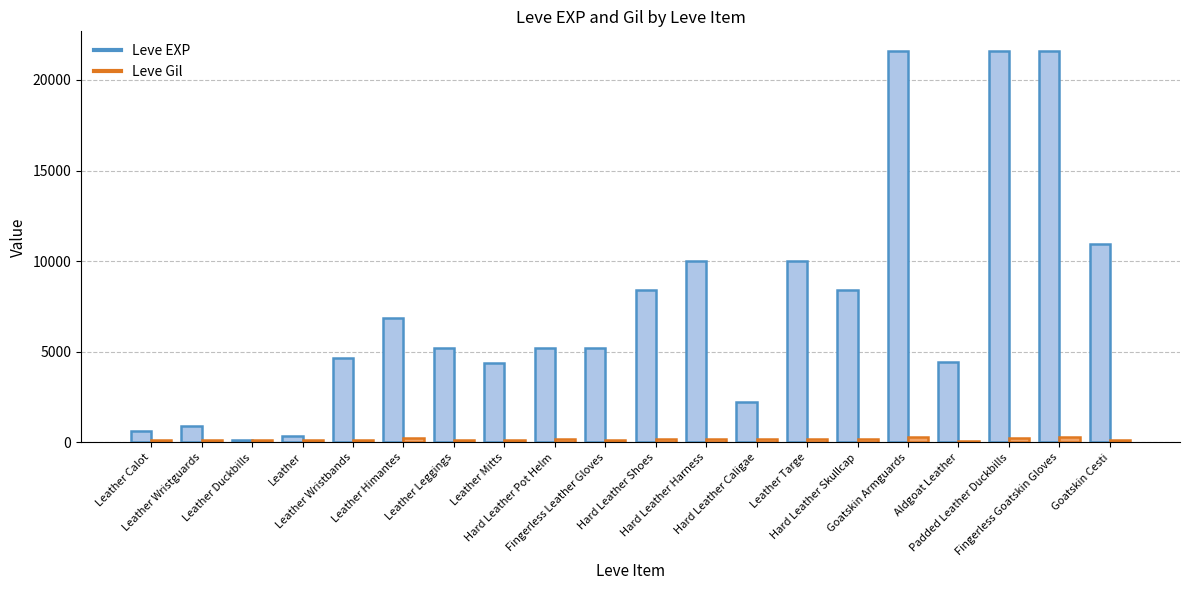

List the series in order of their overall mean, highest first.

Leve EXP, Leve Gil